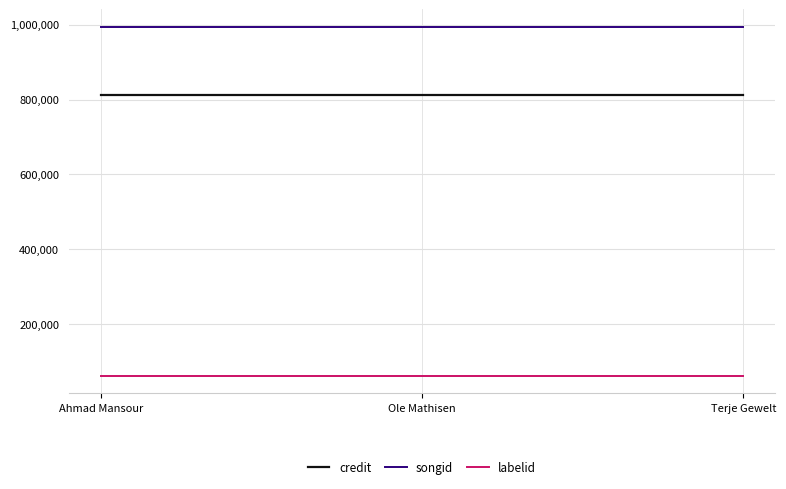

What is the average value of the labelid series?

63011